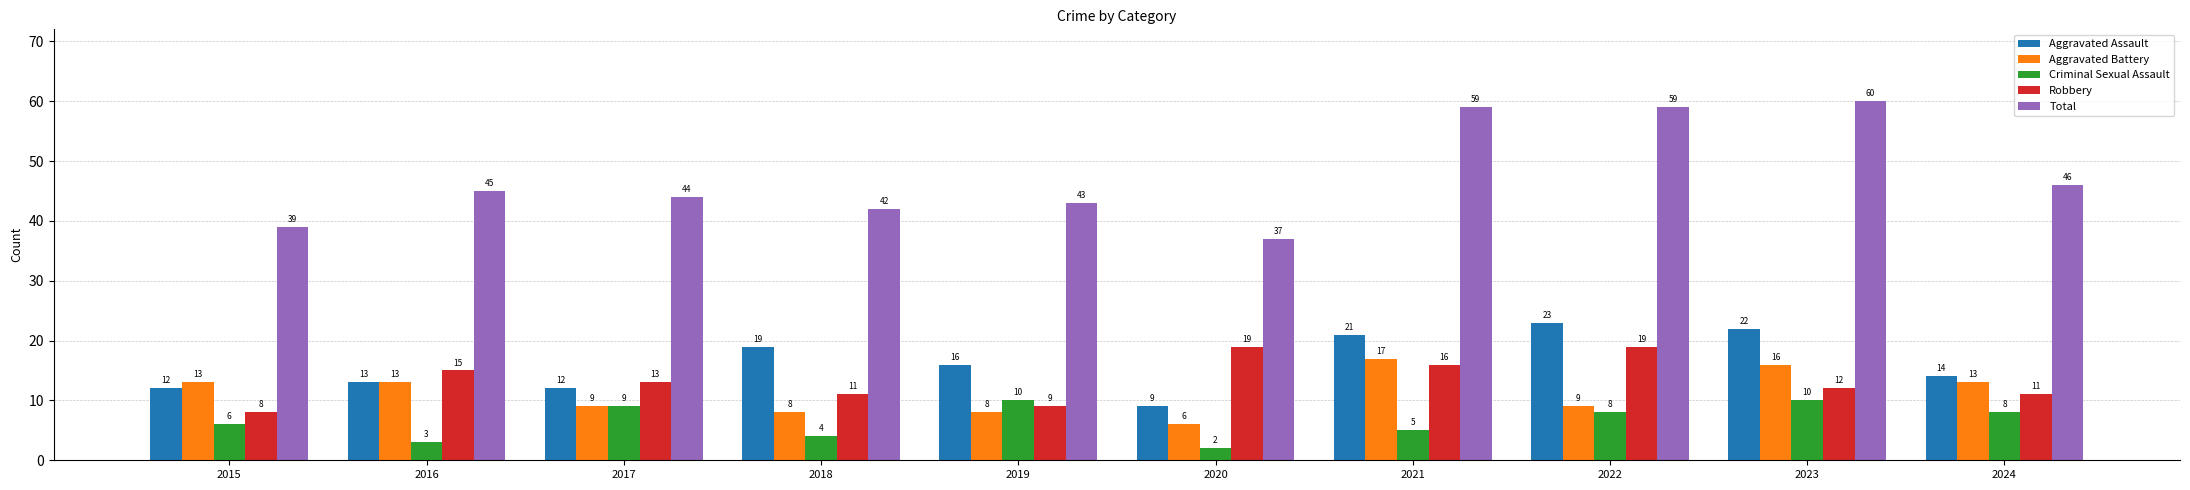

What is the maximum value shown in the chart?

60